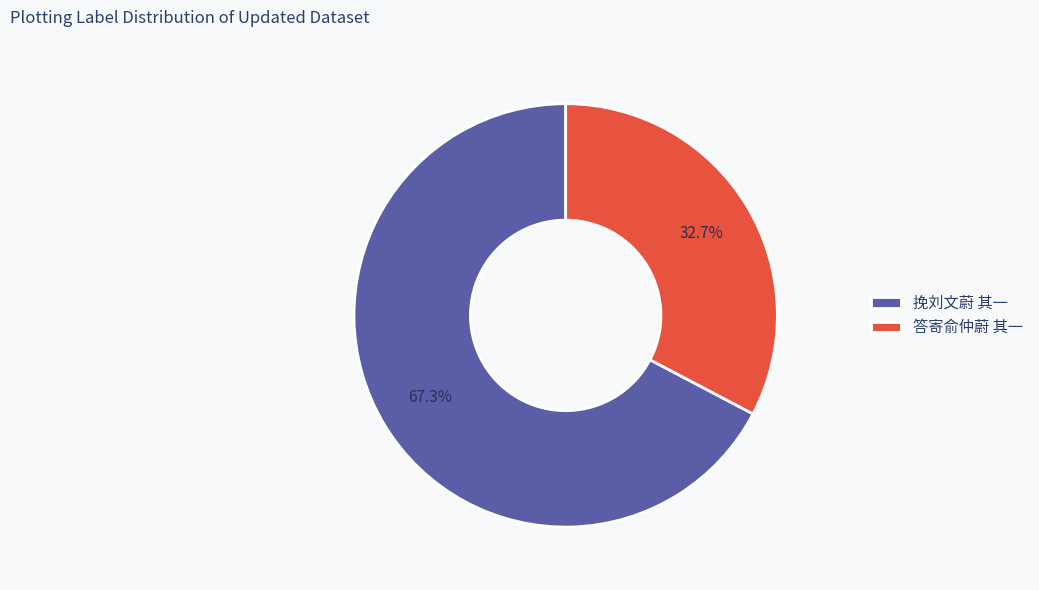

Rank the categories by value from lowest to highest.

答寄俞仲蔚 其一, 挽刘文蔚 其一